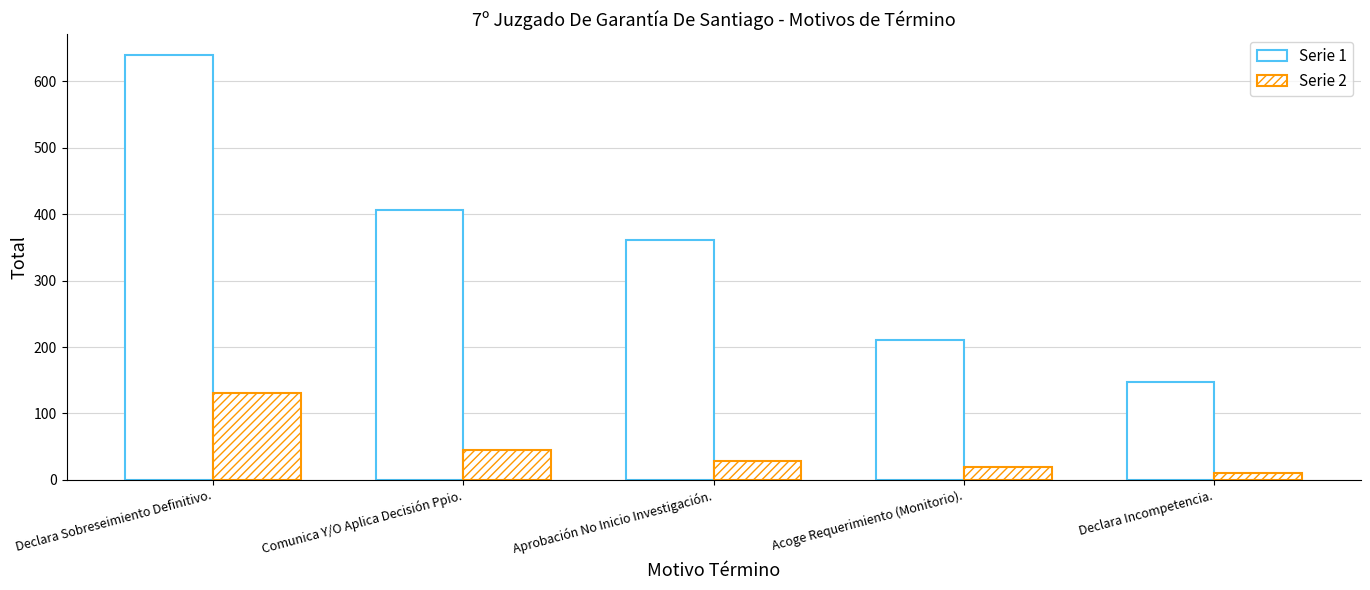

How many data points does each series have?

5